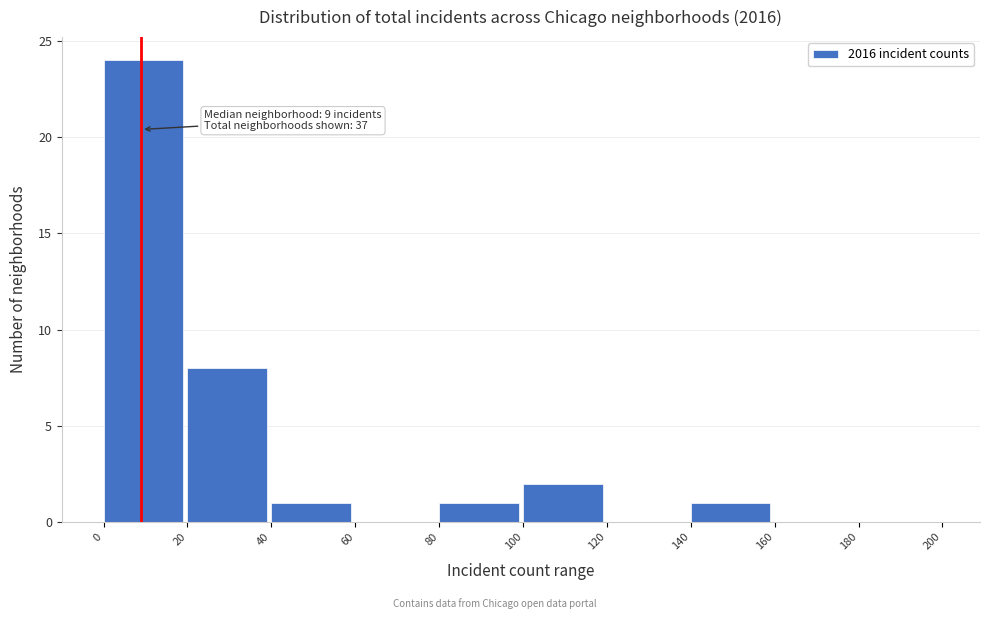

Over which range of the x-axis is the bar tallest?

0 to 20